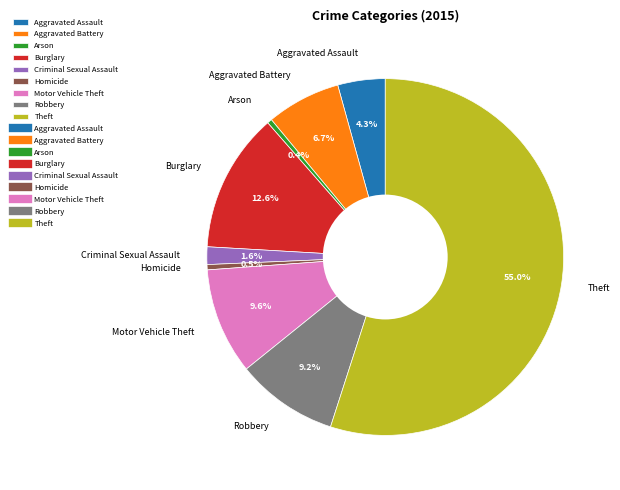

To the nearest percent, what is the difference between the largest and smallest slice percentages?

55%